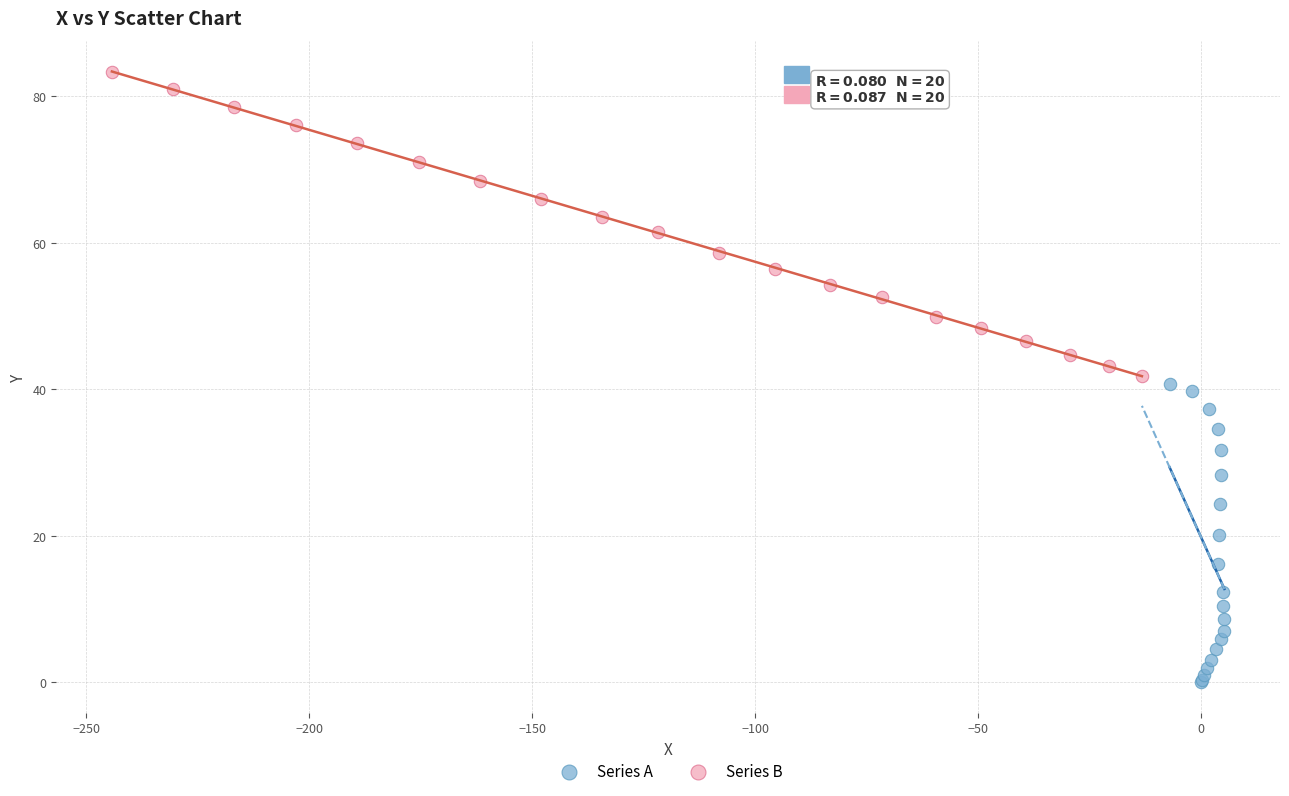

What are all the series names shown in the legend?

Series A, Series B